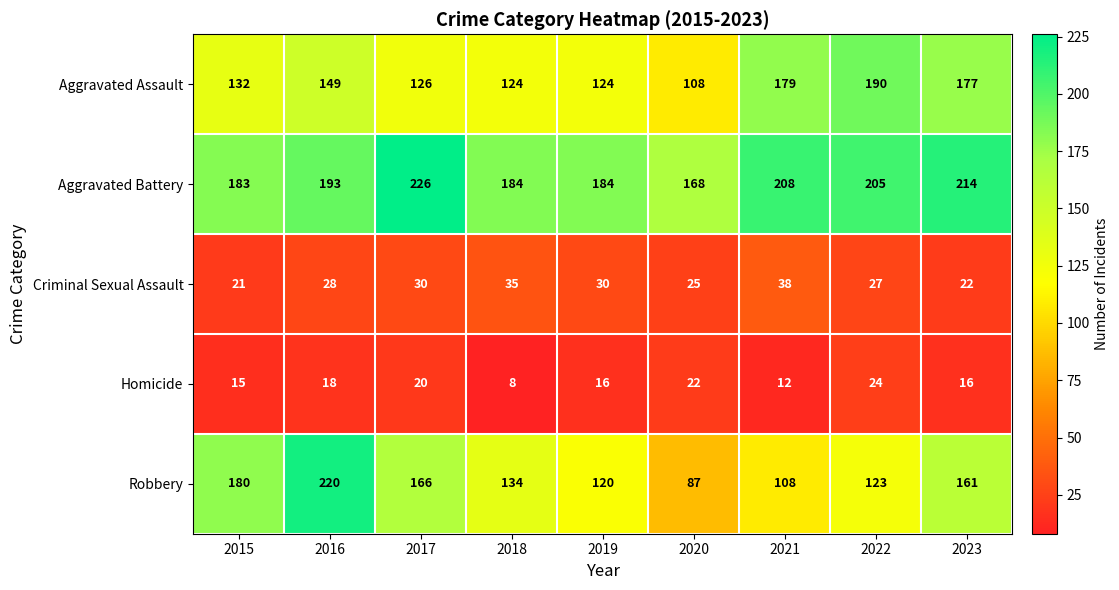

What is the sum of all Robbery values?

1299